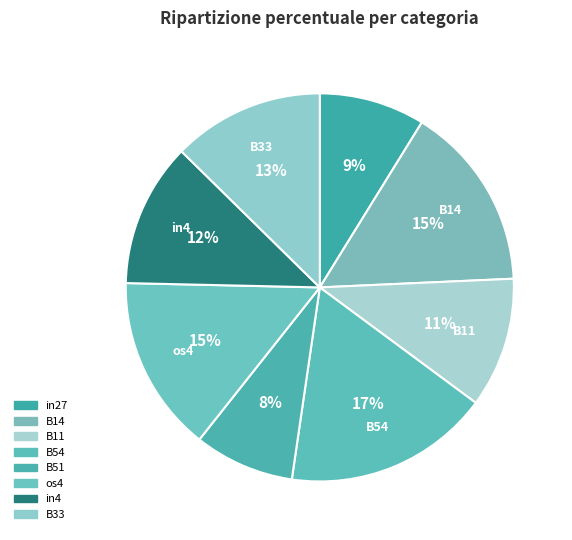

What percentage is the B14 slice, to the nearest percent?

15%